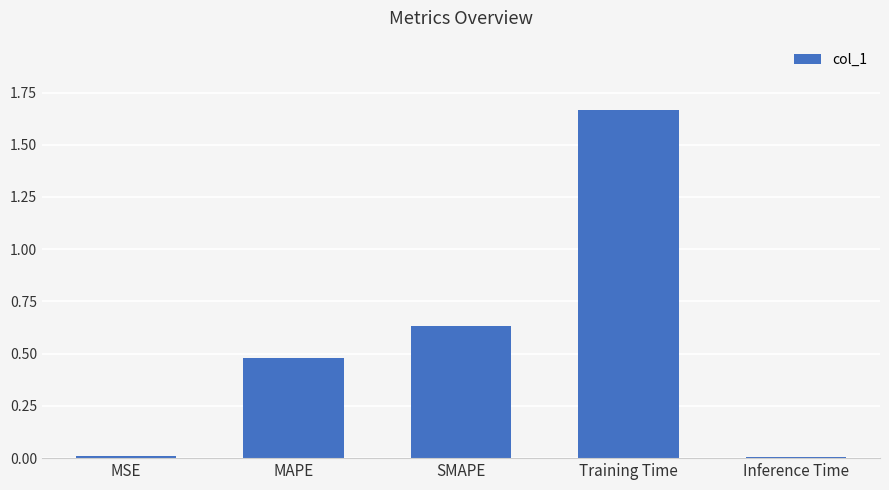

What is the sum of all values?

2.8